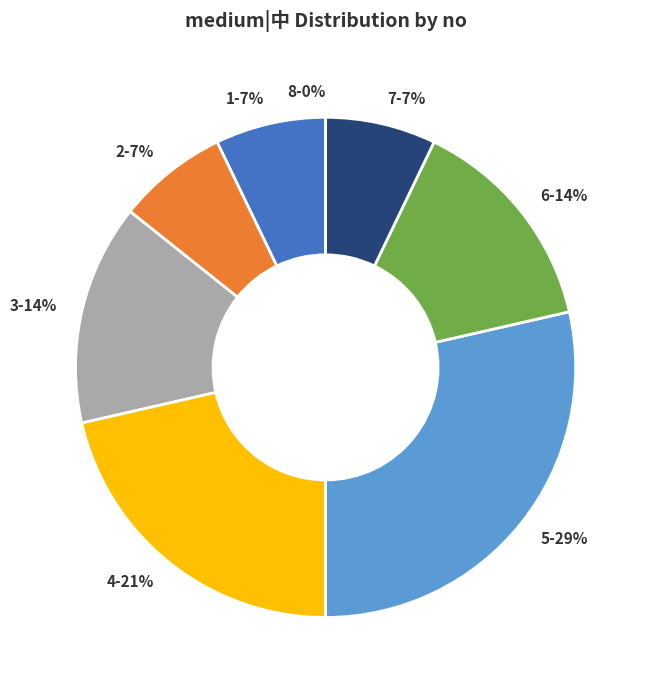

Does any single category account for the majority?

No